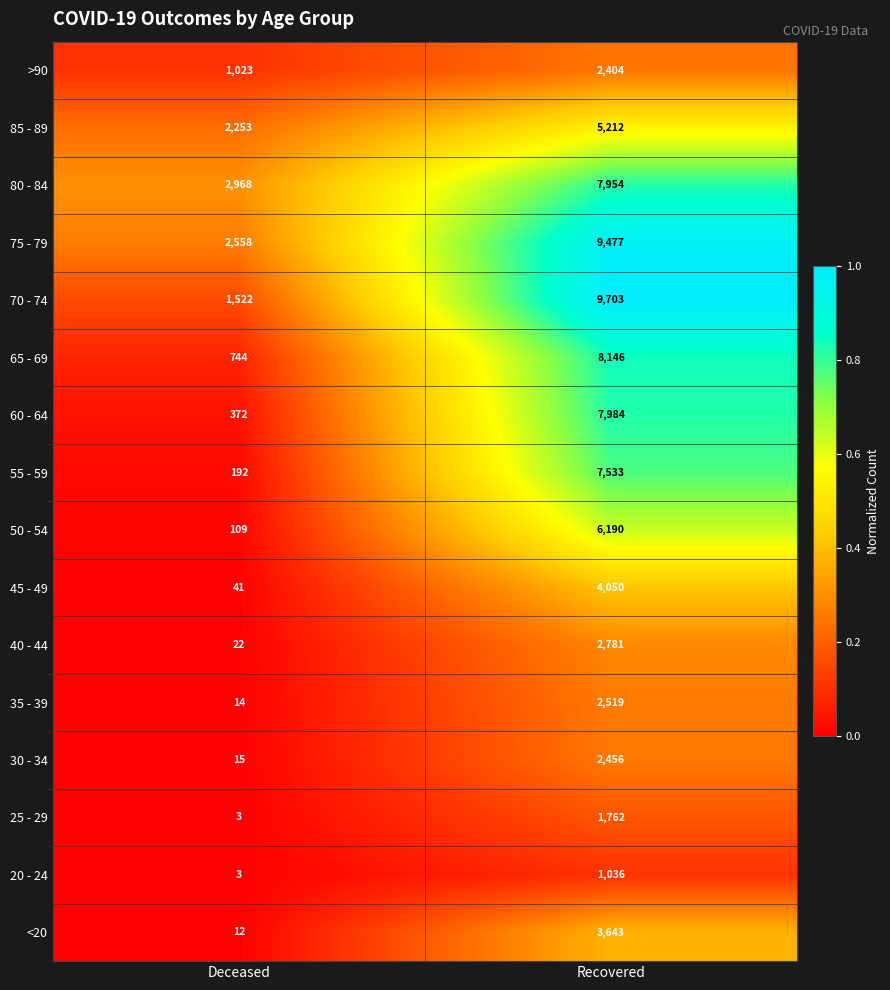

What is the sum of all 85 - 89 values?

7465